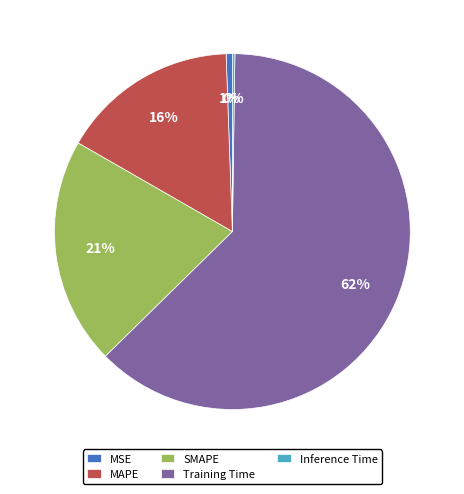

What is the largest slice in the pie chart?

Training Time